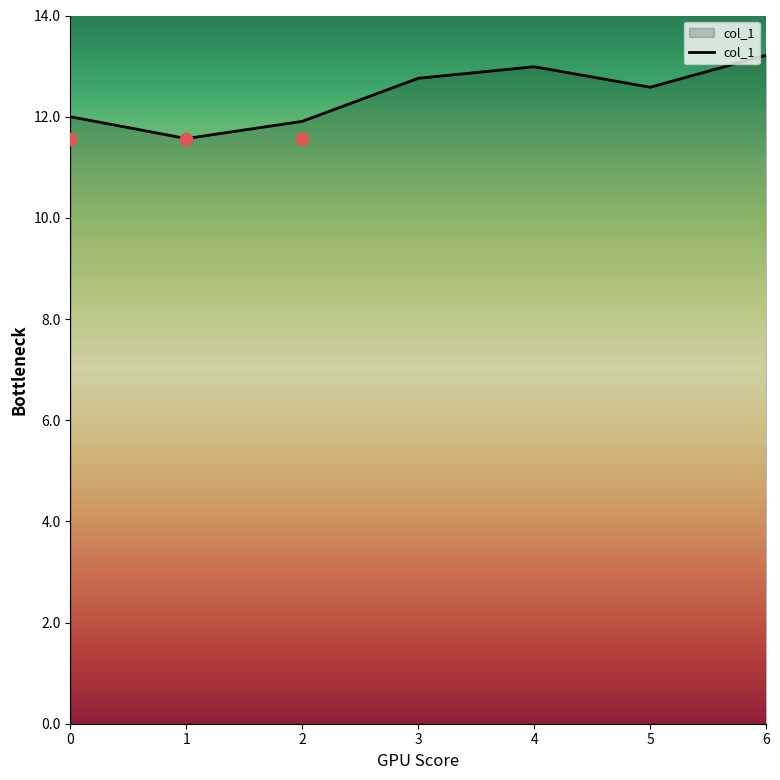

Approximately how many times larger is the value at 4 compared to 6?

1.0